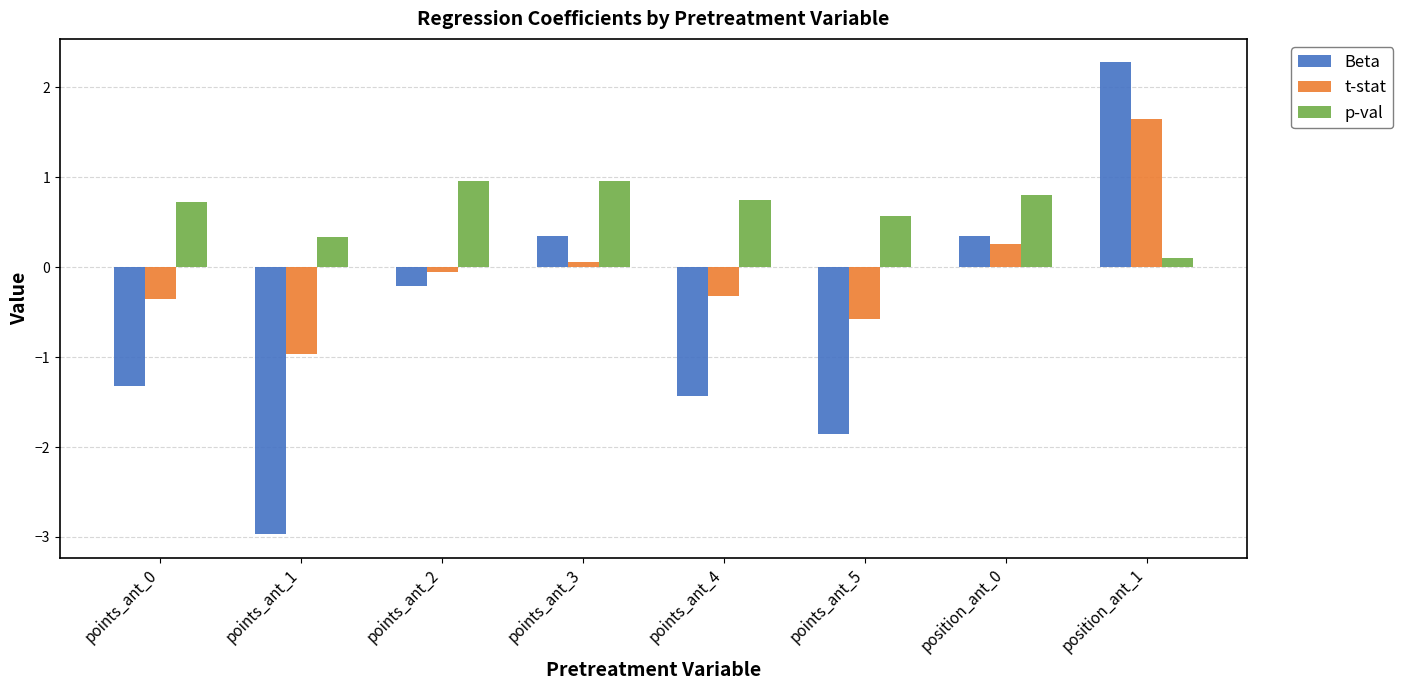

What is the spread (max minus min) of values at position_ant_1?

2.2